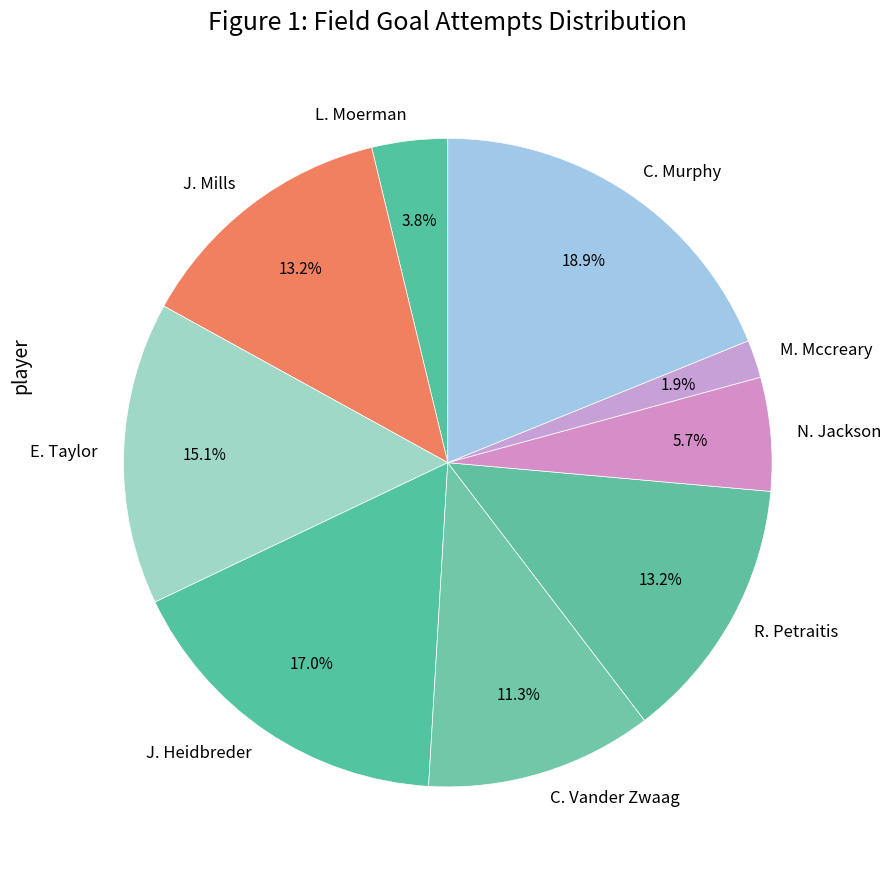

Does M. Mccreary represent more than half of the total?

No